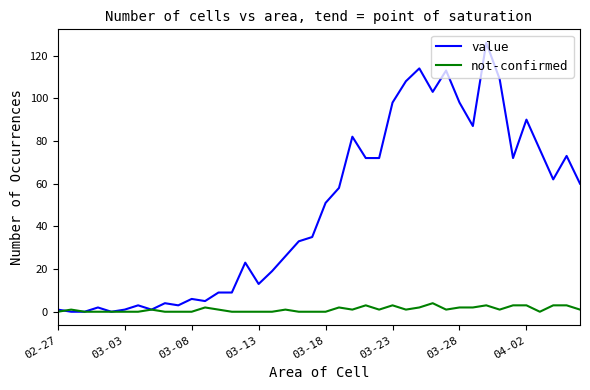

What is the greatest value displayed?

126